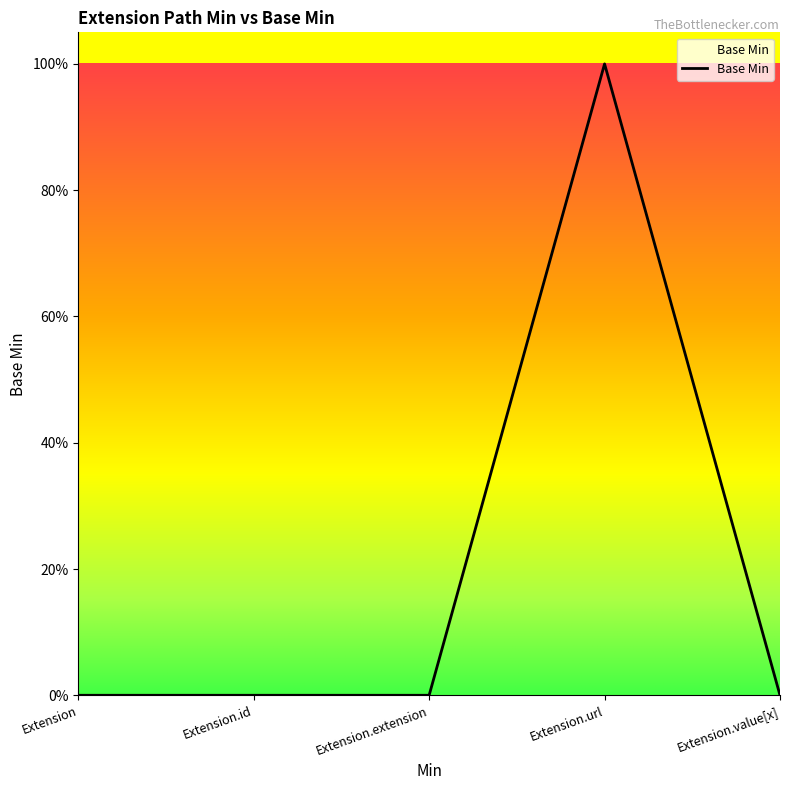

Reading right to left, extract all data points from this chart.

0	1	0	0	0